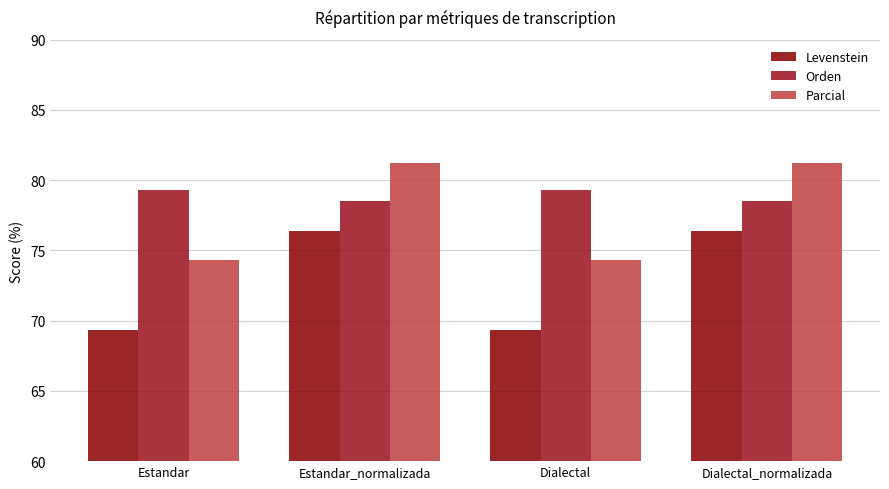

At Dialectal, list the series in order from largest to smallest.

Orden, Parcial, Levenstein